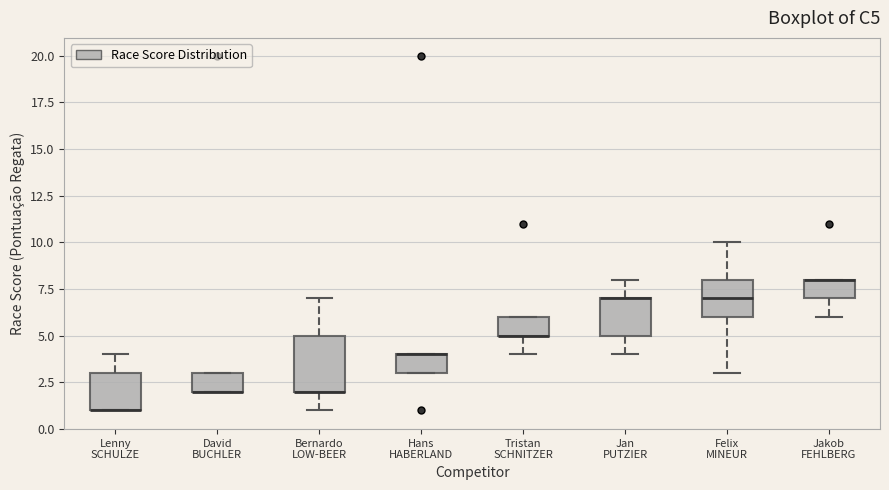

Reading left to right, read every box against the y-axis: the position of its median line, the range the box covers, and the ends of its whiskers. The values are not printed on the chart, so give them approximately, as read against the axis.

Lenny SCHULZE: median 1 (drawn on the box's lower edge), box 1 to 3, whiskers 1 to 4
David BUCHLER: median 2 (drawn on the box's lower edge), box 2 to 3, whiskers 2 to 3
Bernardo LOW-BEER: median 2 (drawn on the box's lower edge), box 2 to 5, whiskers 1 to 7
Hans HABERLAND: median 4 (drawn on the box's upper edge), box 3 to 4, whiskers 3 to 4
Tristan SCHNITZER: median 5 (drawn on the box's lower edge), box 5 to 6, whiskers 4 to 6
Jan PUTZIER: median 7 (drawn on the box's upper edge), box 5 to 7, whiskers 4 to 8
Felix MINEUR: median 7, box 6 to 8, whiskers 3 to 10
Jakob FEHLBERG: median 8 (drawn on the box's upper edge), box 7 to 8, whiskers 6 to 8